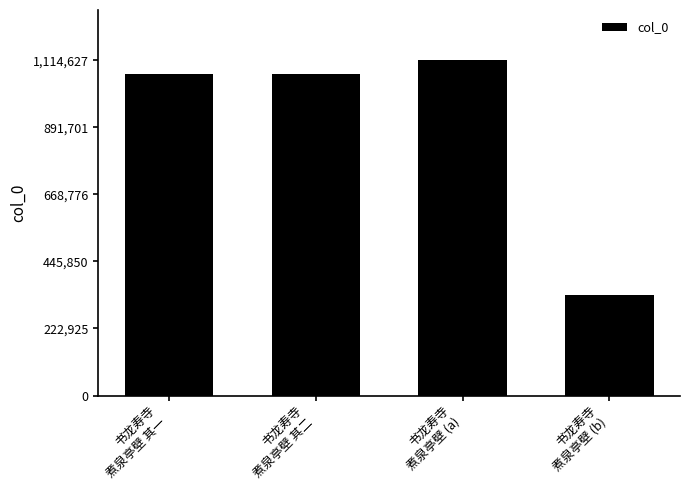

Between 书龙寿寺
煮泉亭壁 (a) and 书龙寿寺
煮泉亭壁 其一, which is larger?

书龙寿寺
煮泉亭壁 (a)